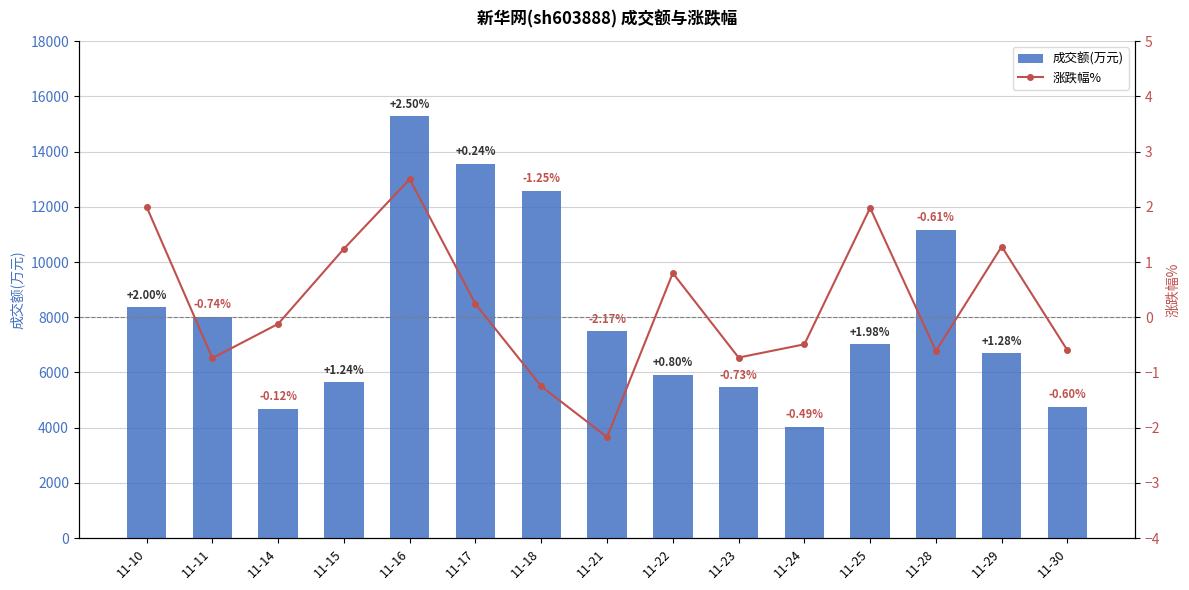

Is the value of 成交额(万元) at 11-14 greater than the value of 涨跌幅% at 11-23?

Yes